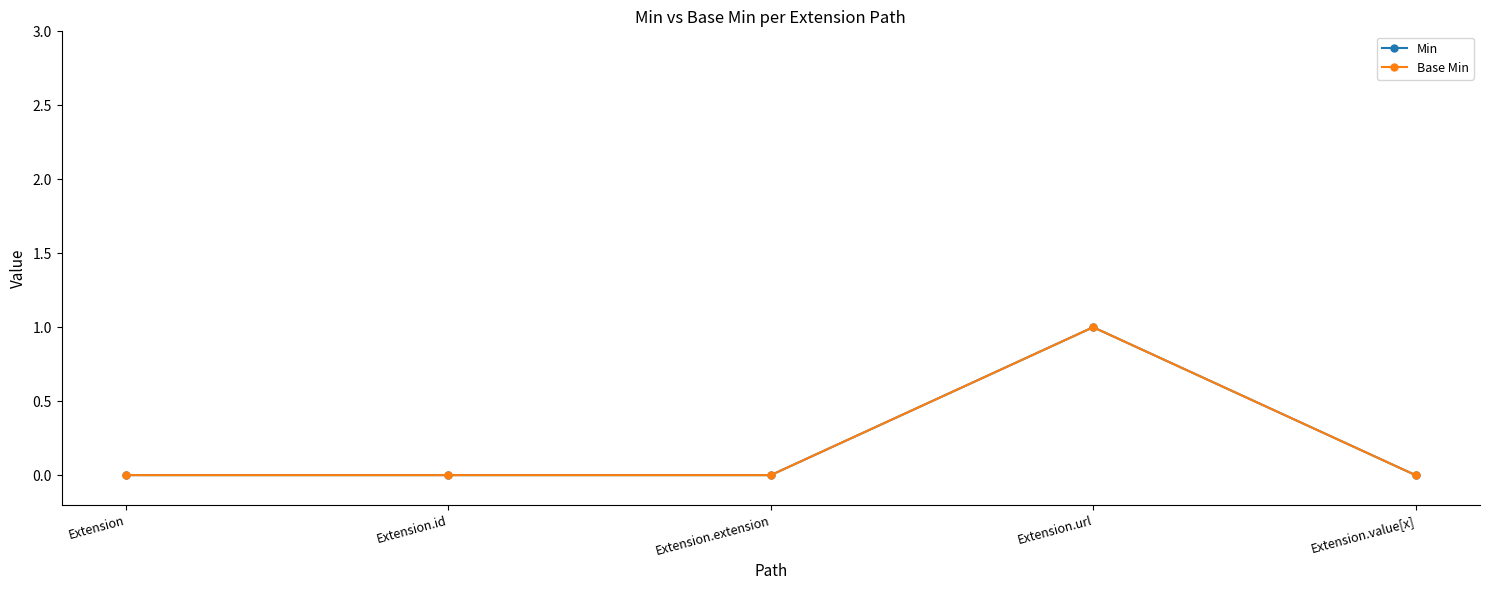

What position from the right is Extension?

5